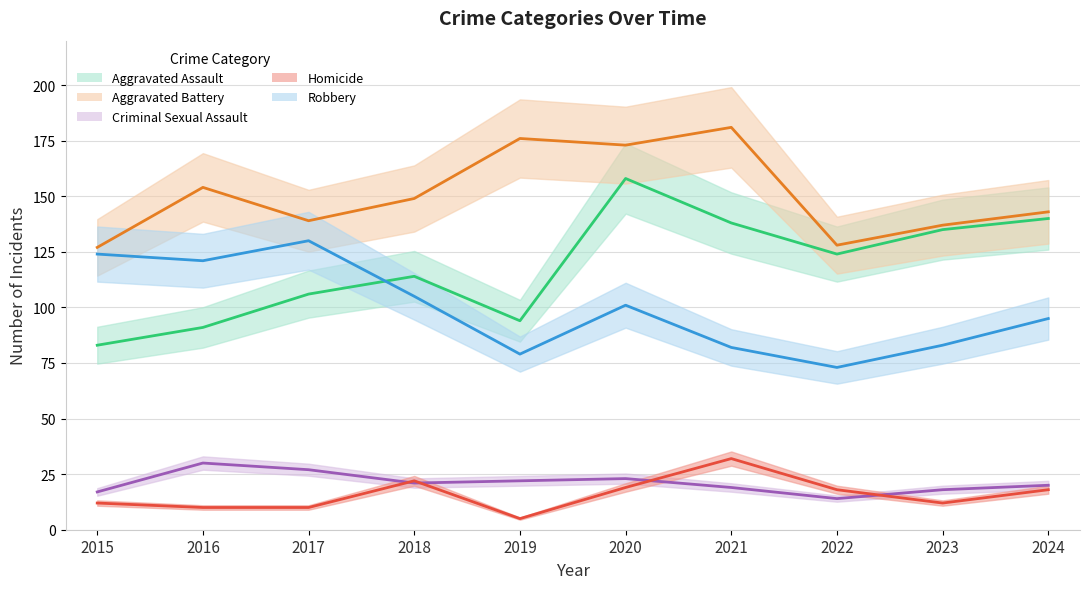

At how many categories does at least one series exceed 93?

10